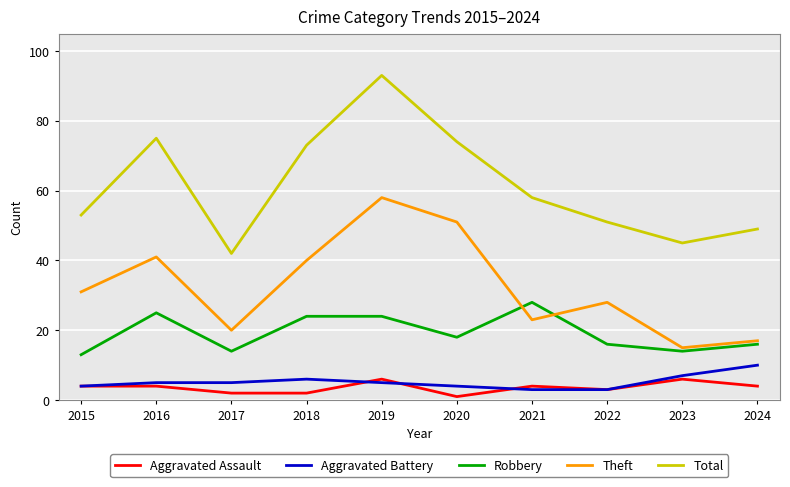

Is it true that Theft equals 17 at 2024?

True